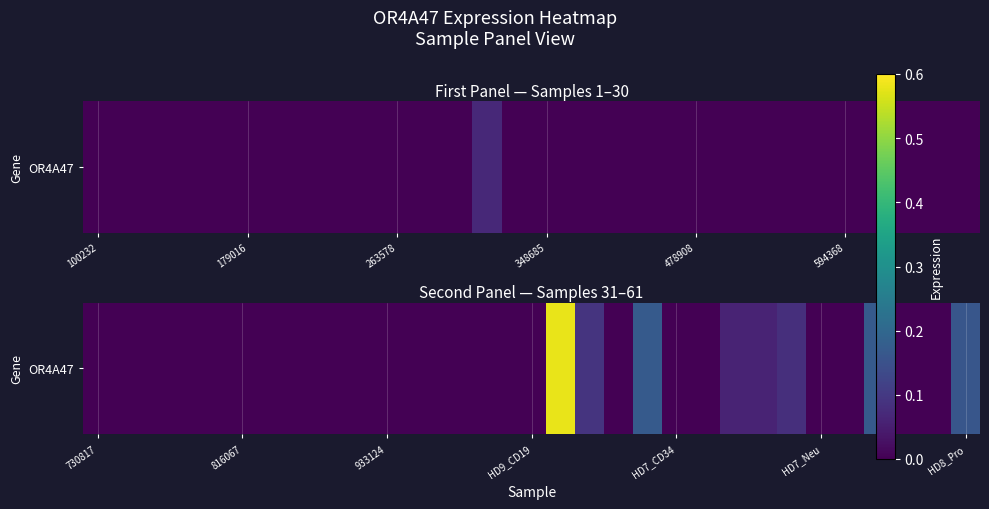

True or false: the data shows 0.0 at 9.

True